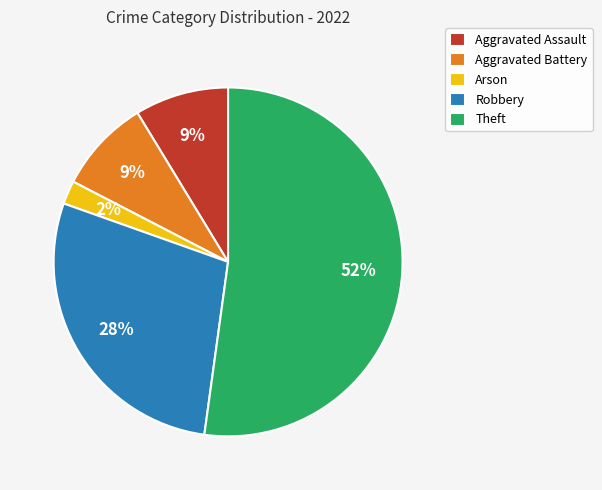

Which category accounts for the majority?

Theft